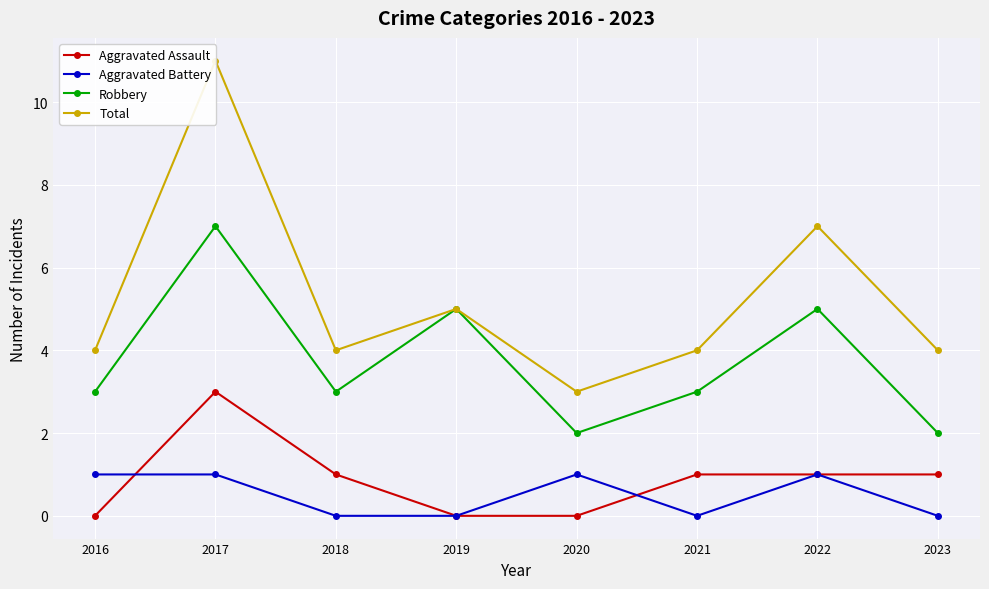

Where is the first local maximum for Total?

2017